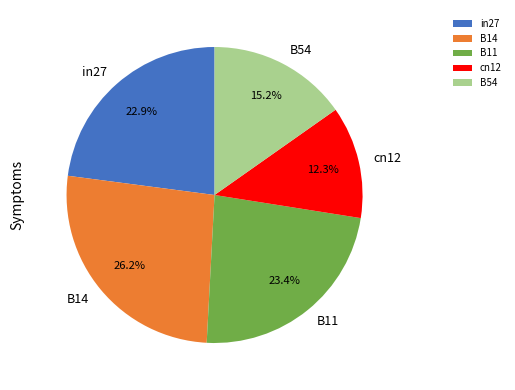

Is in27 the majority of the pie?

No